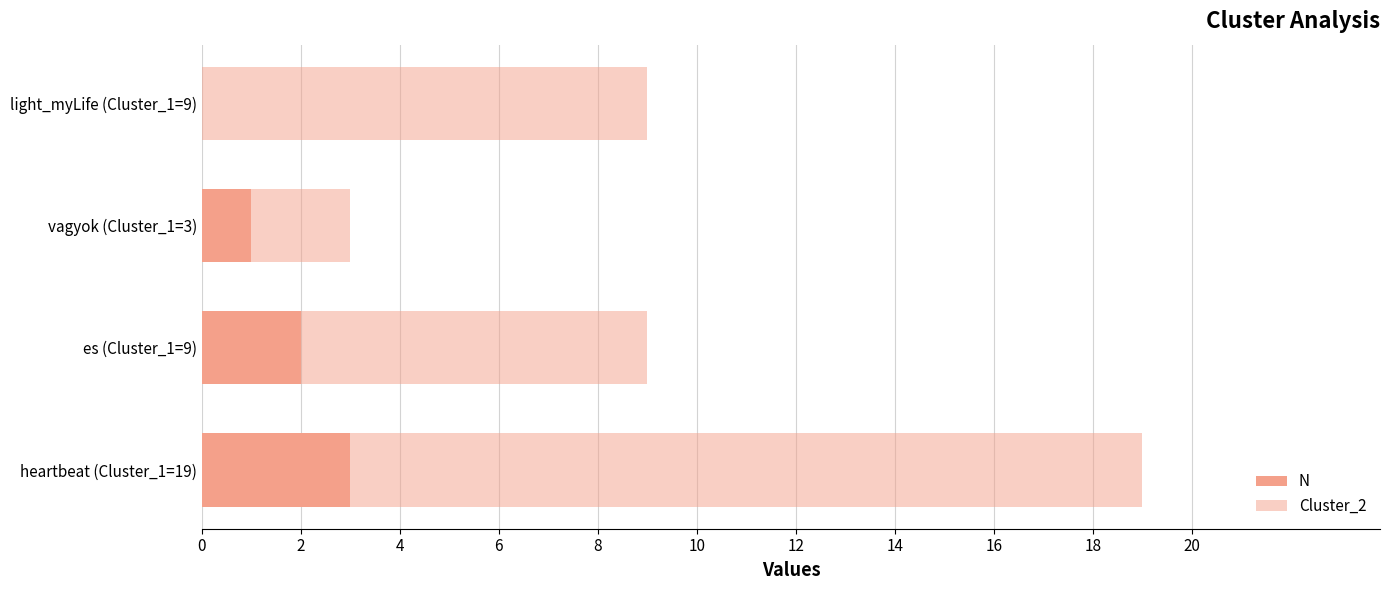

Which has a higher value, heartbeat (Cluster_1=19) or vagyok (Cluster_1=3)?

heartbeat (Cluster_1=19)